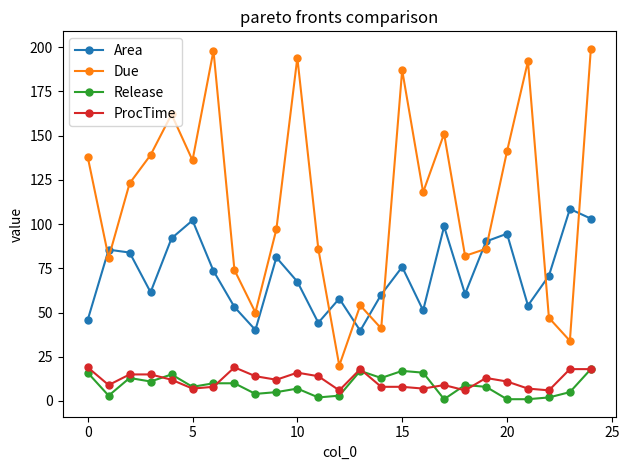

Which series has the largest total across all categories?

Due